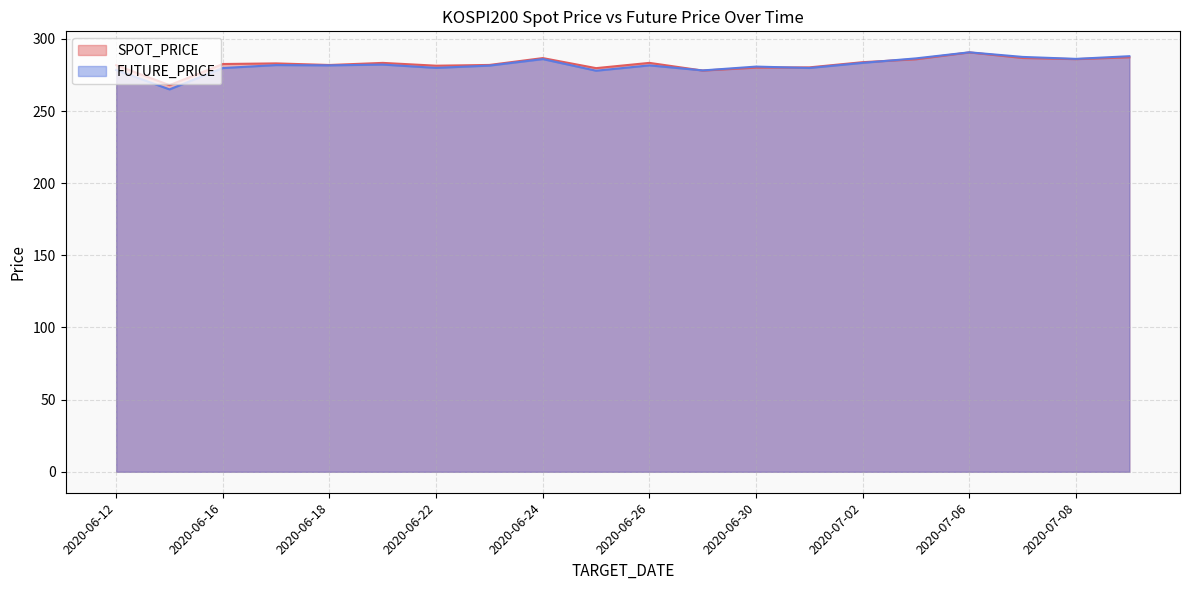

The FUTURE_PRICE series shows 190.3 at 2020-06-22. True or false?

False